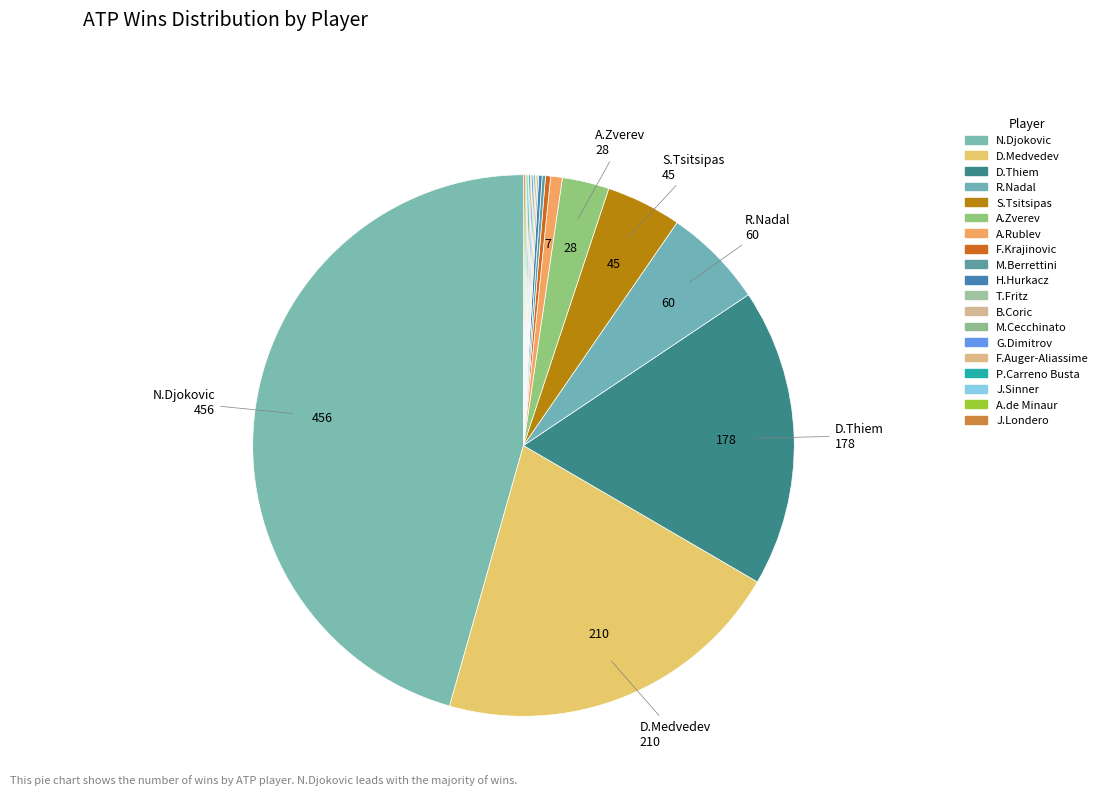

True or false: J.Londero accounts for 6% of the total.

False